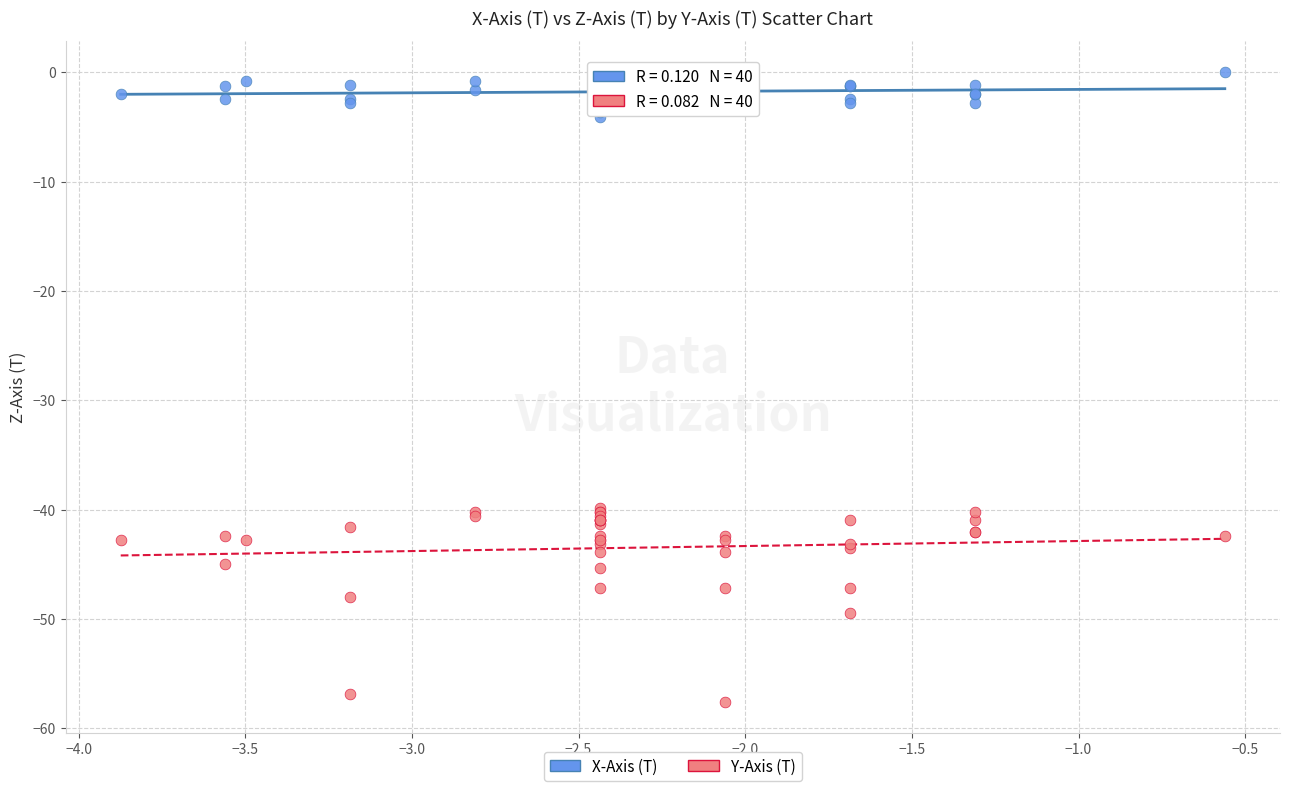

Which series reaches the minimum Y coordinate?

Y-Axis (T)